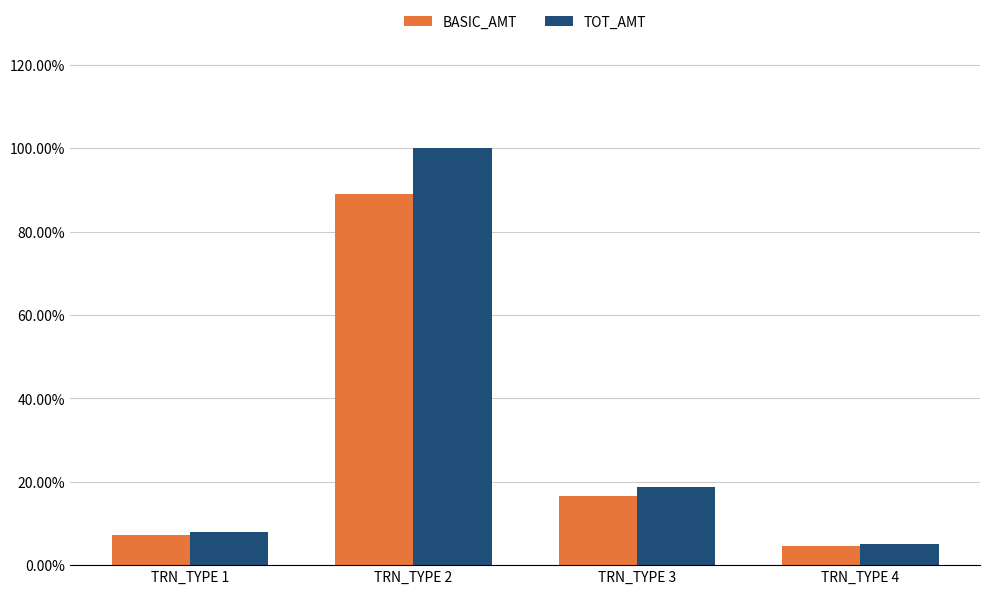

What are all the series names shown in the legend?

BASIC_AMT, TOT_AMT